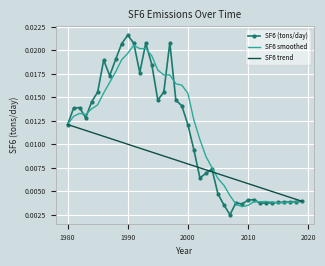

List the series in order of their peak value, lowest first.

SF6 trend, SF6 smoothed, SF6 (tons/day)